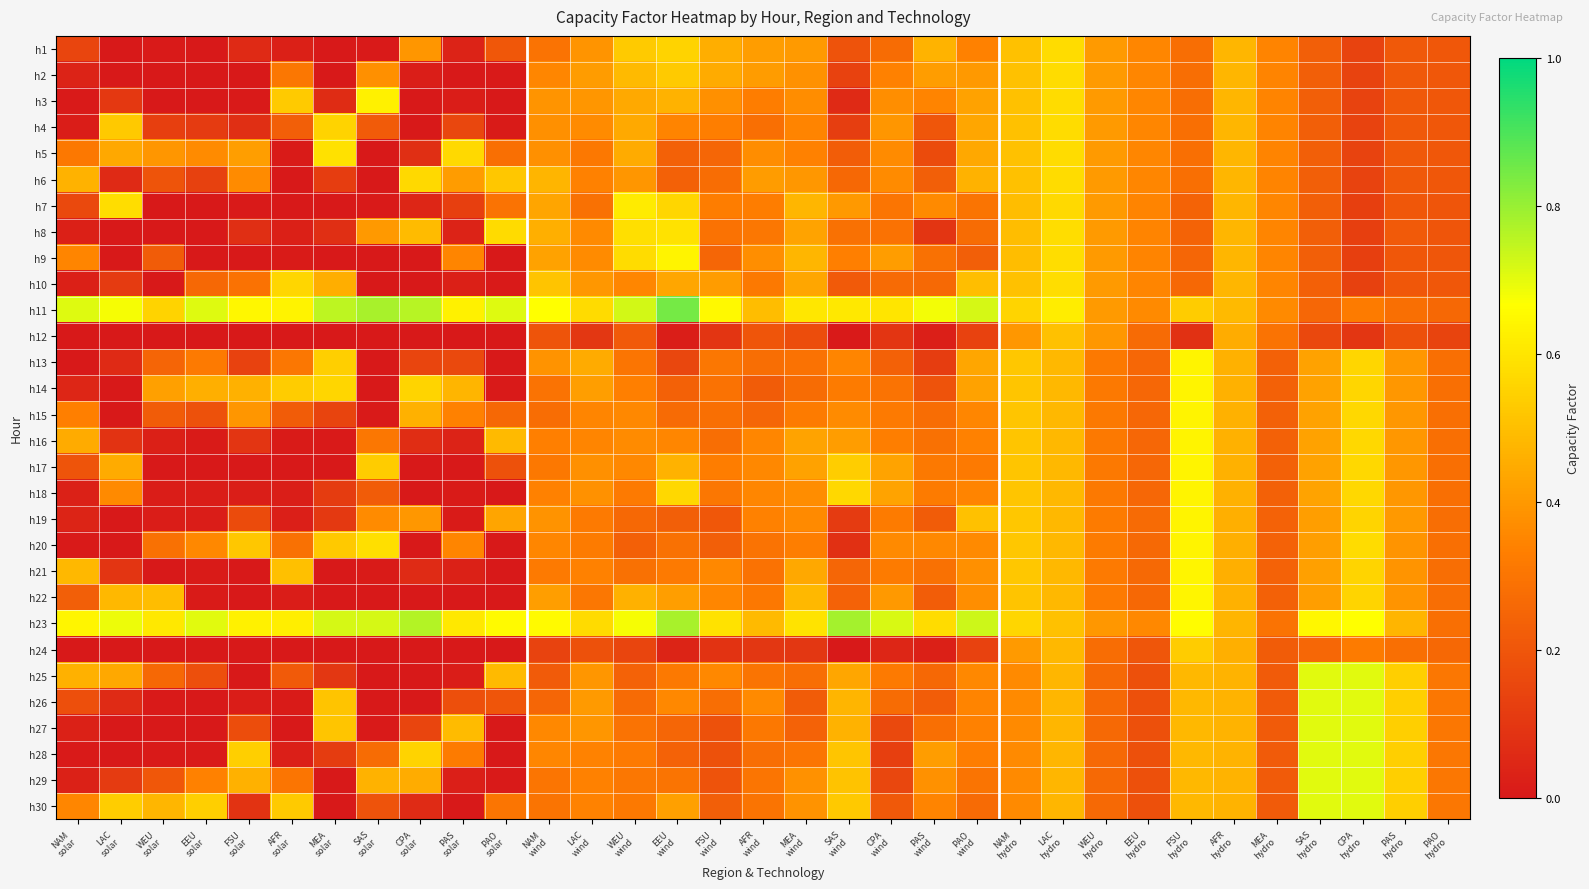

Between LAC
wind and CPA
hydro, which is larger?

LAC
wind